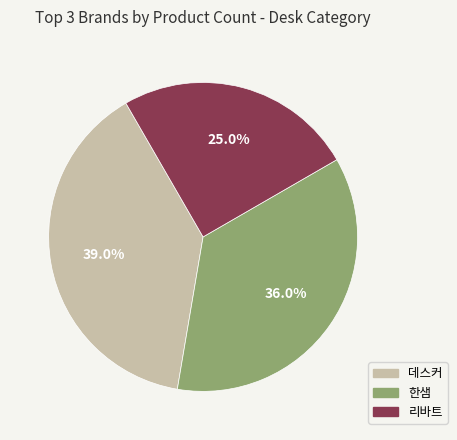

How many segments does this pie chart have?

3